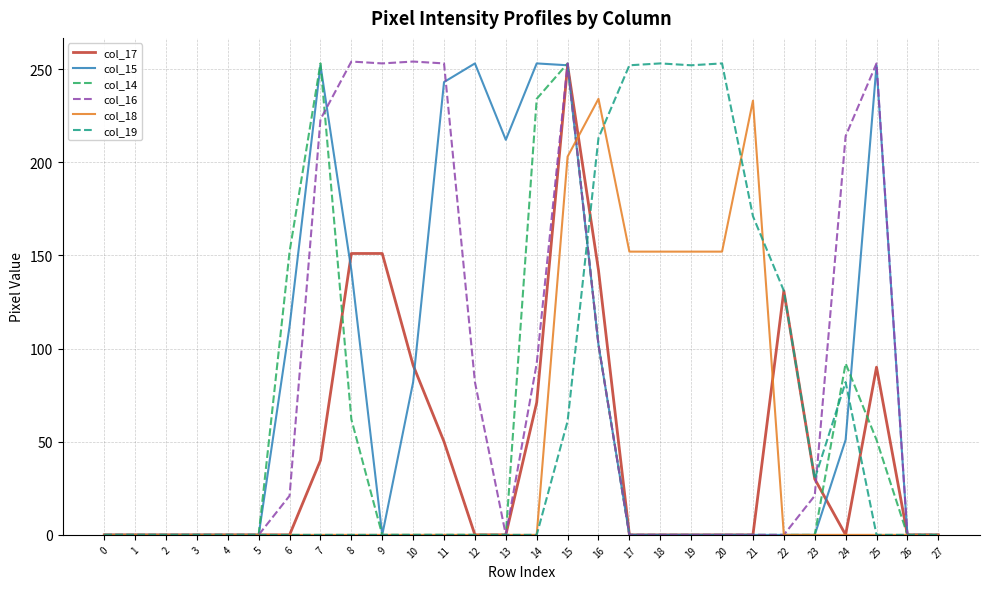

The col_18 series shows 199 at 18. True or false?

False